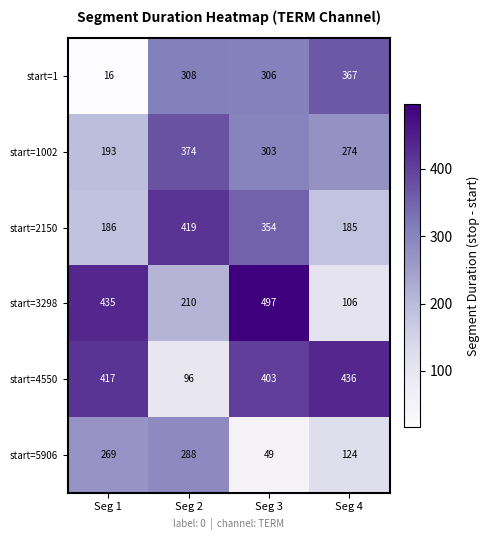

Which series changed the most between Seg 1 and Seg 2?

start=4550